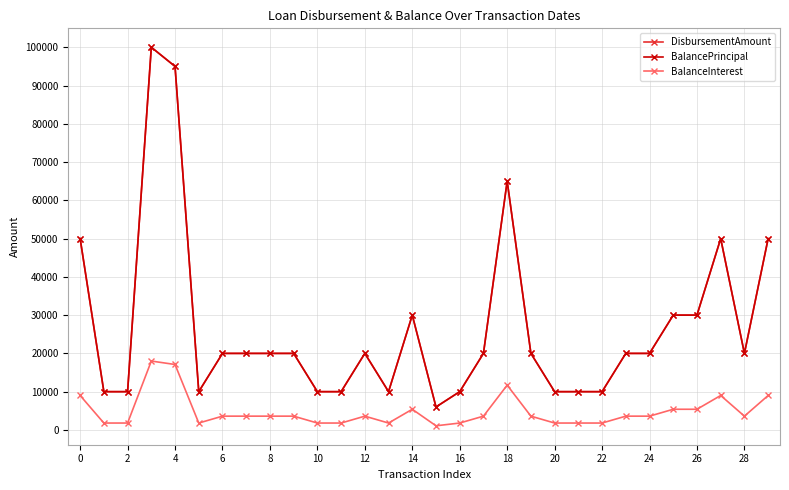

Does the chart have visible grid lines?

Yes